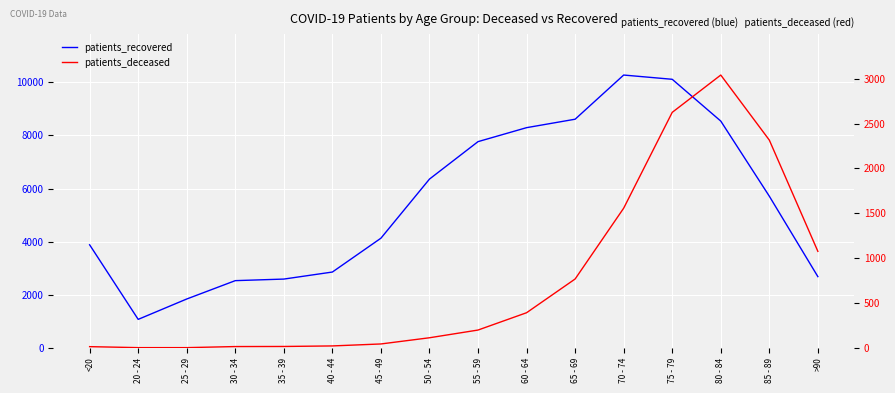

How many categories are shown in the chart?

16